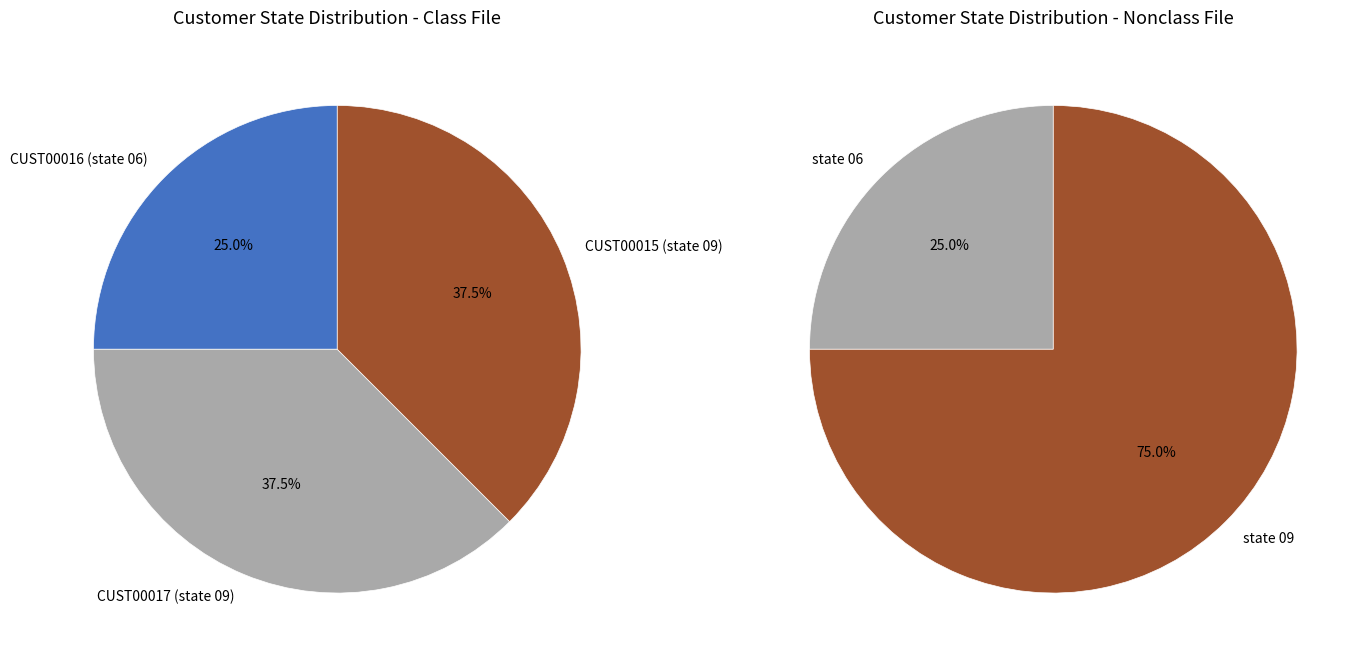

To the nearest percent, what percentage of the pie is CUST00016?

25%